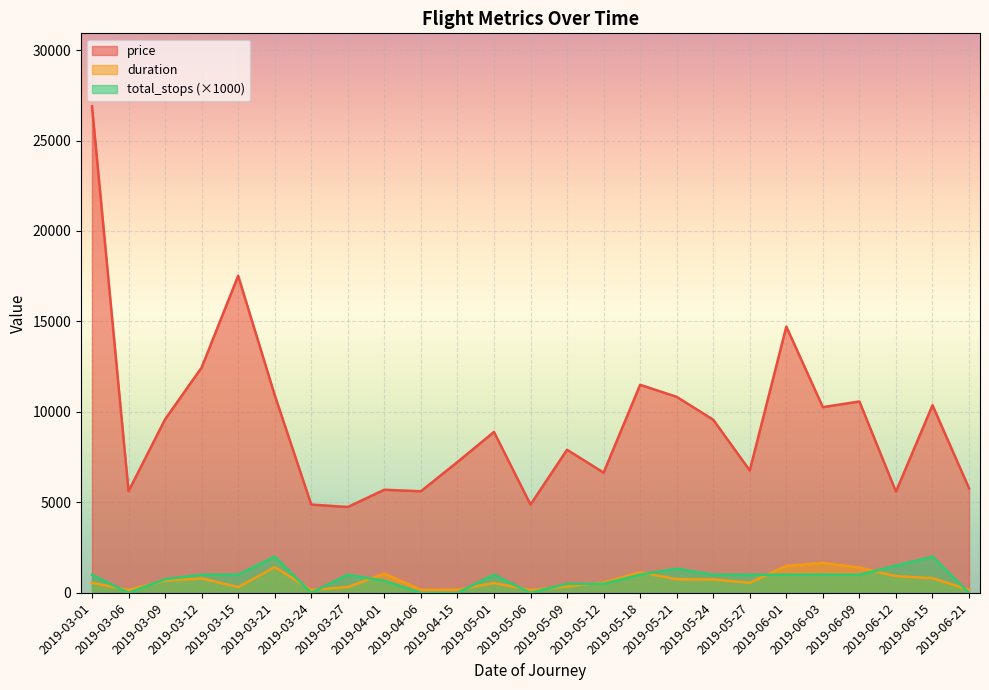

What is the difference between the maximum and minimum values in the duration series?

1500.0